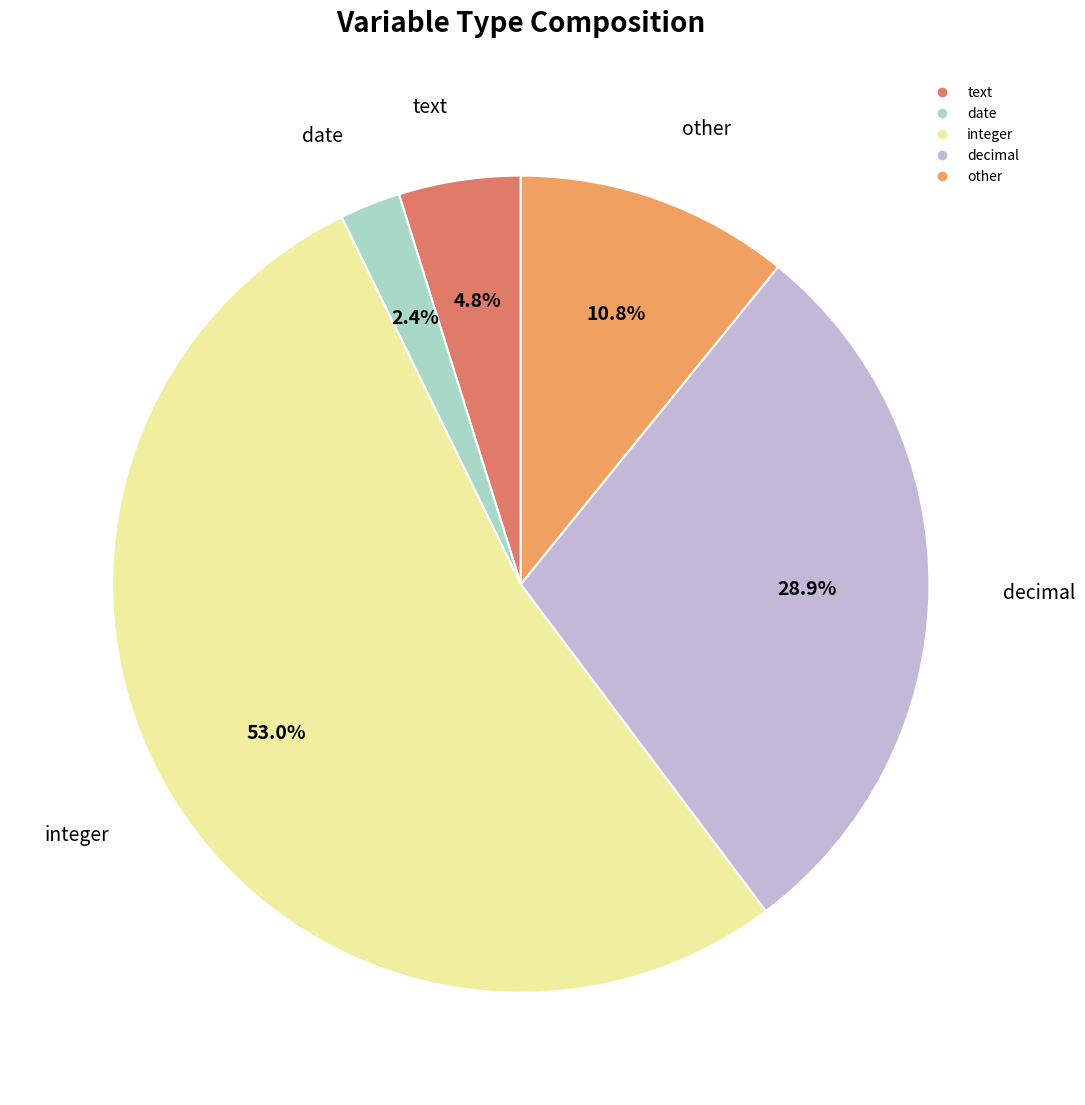

How many segments does this pie chart have?

5